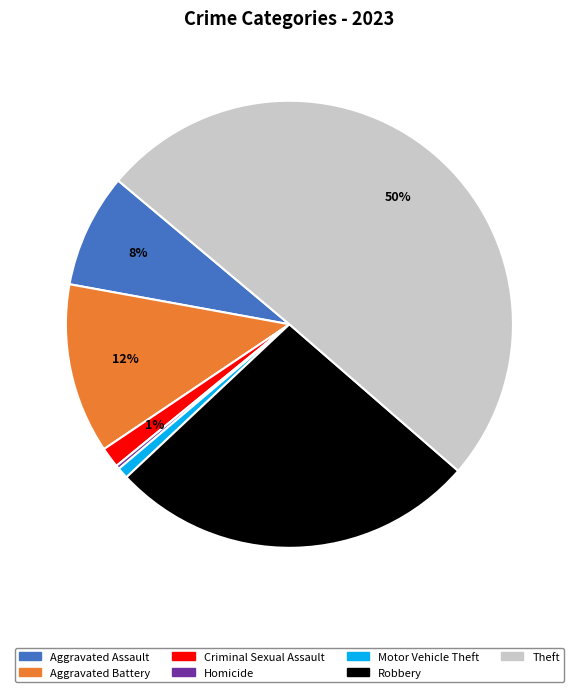

To the nearest percent, what is the average slice percentage?

14%